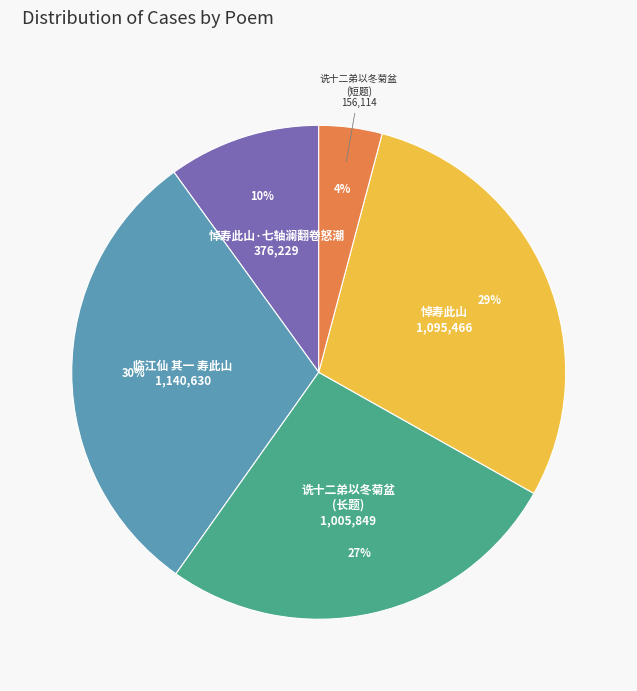

To the nearest percent, what is the difference between the largest and smallest slice percentages?

26%